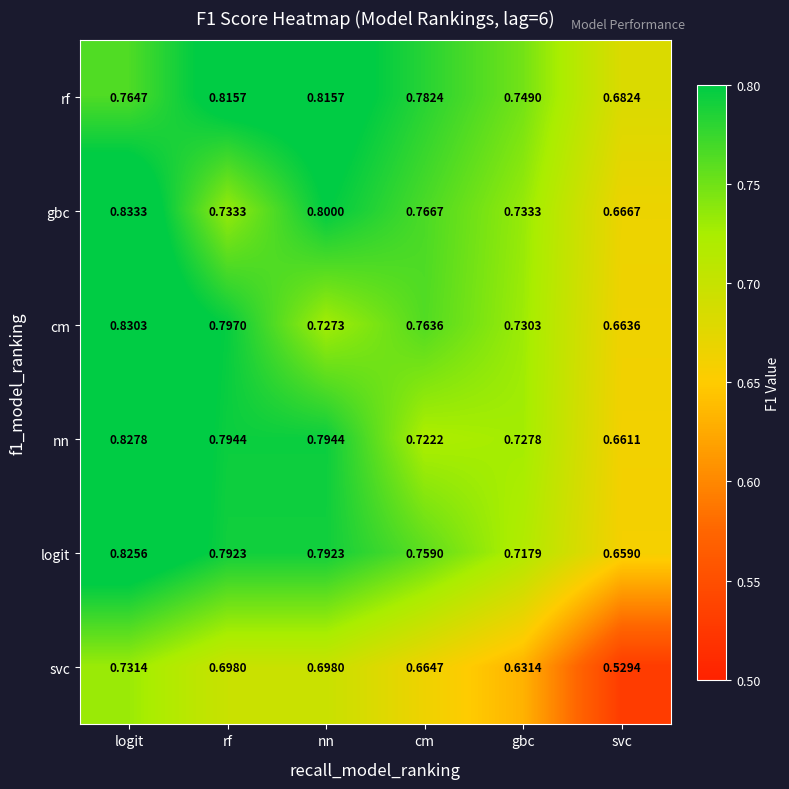

Which series has the largest total across all categories?

rf